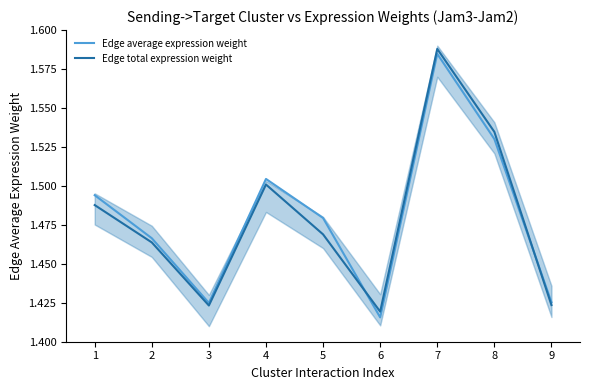

Which series changed the most between 6 and 7?

Edge average expression weight